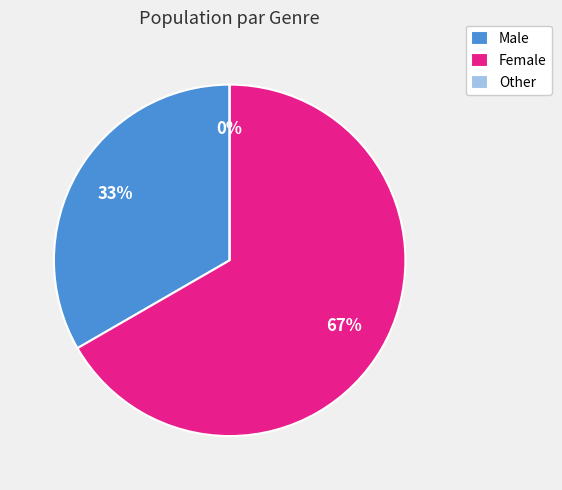

How many slices are in this pie chart?

3